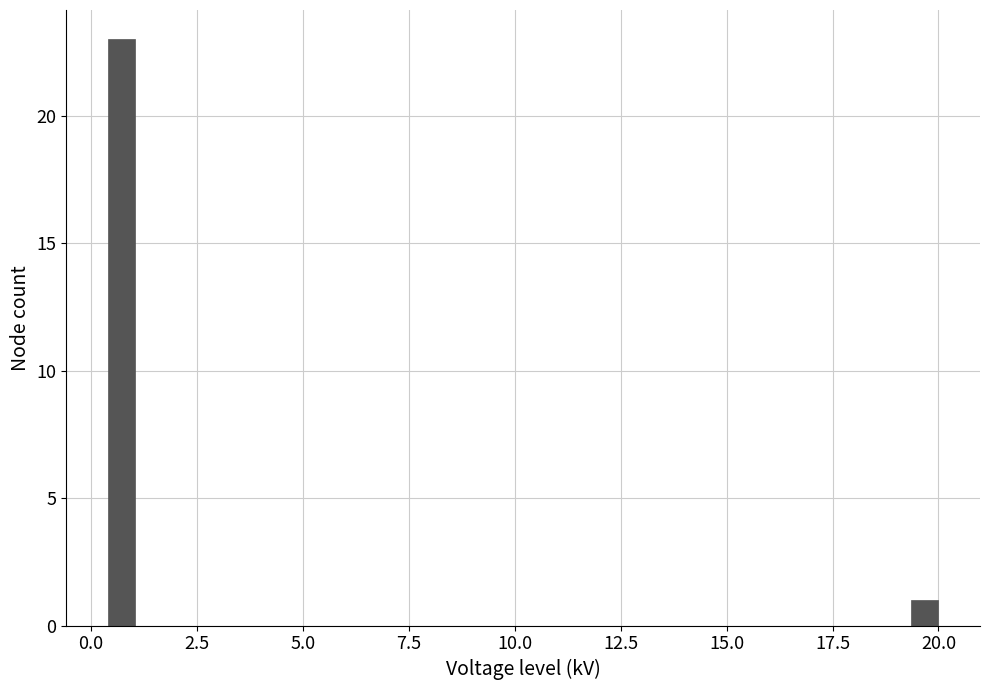

Read against the x-axis, roughly where is the centre of the tallest bar?

0.5